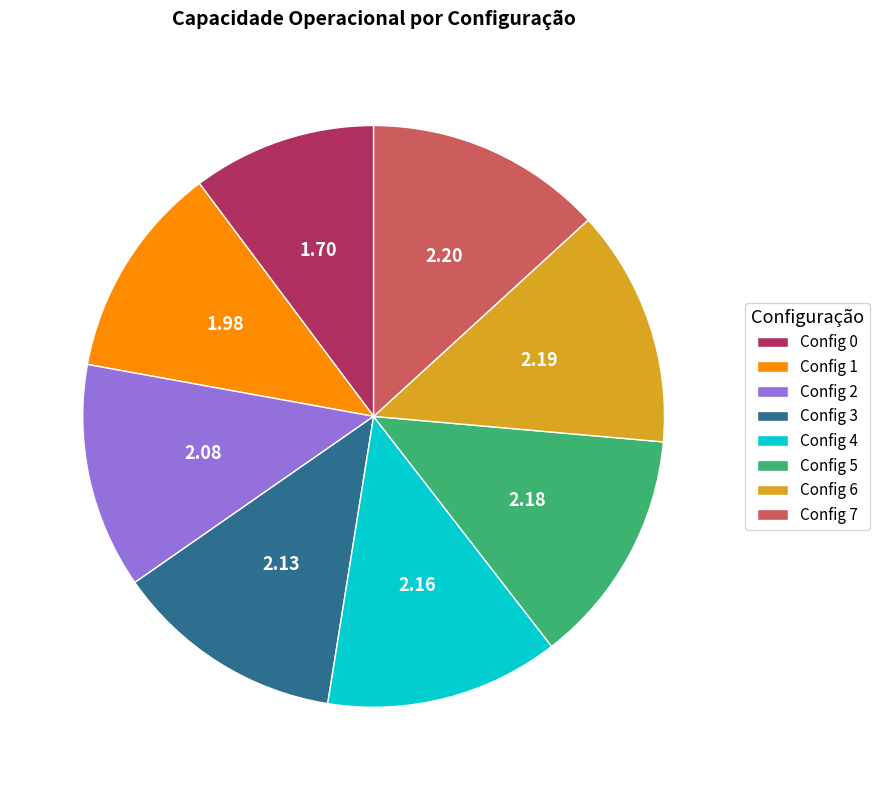

Does Config 1 represent more than half of the total?

No